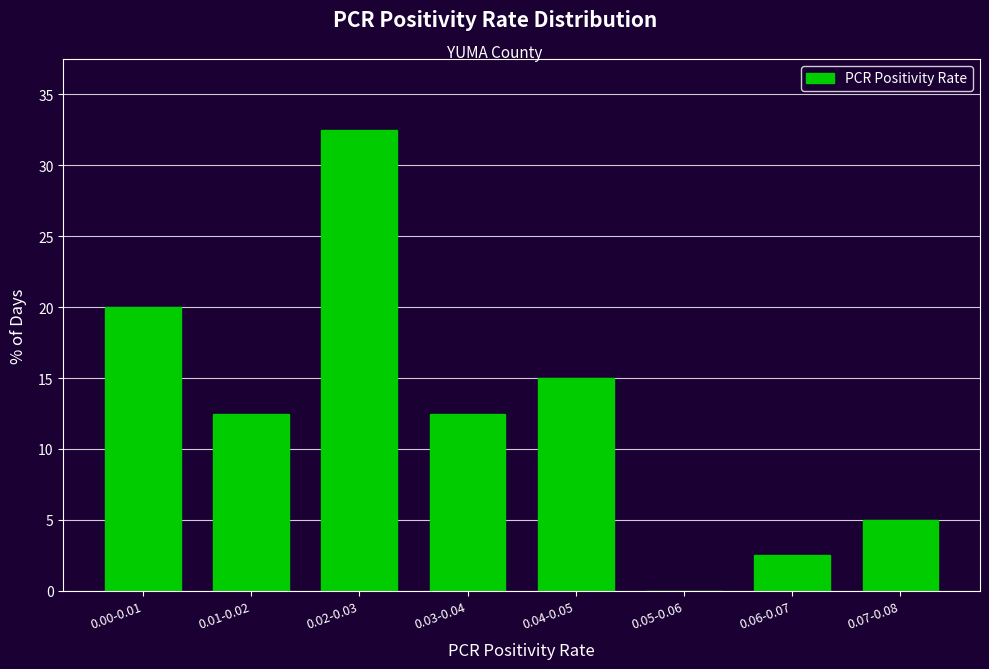

Reading right to left, extract all data points from this chart.

0.07-0.08=5.0	0.06-0.07=2.5	0.05-0.06=0.0	0.04-0.05=15.0	0.03-0.04=12.5	0.02-0.03=32.5	0.01-0.02=12.5	0.00-0.01=20.0